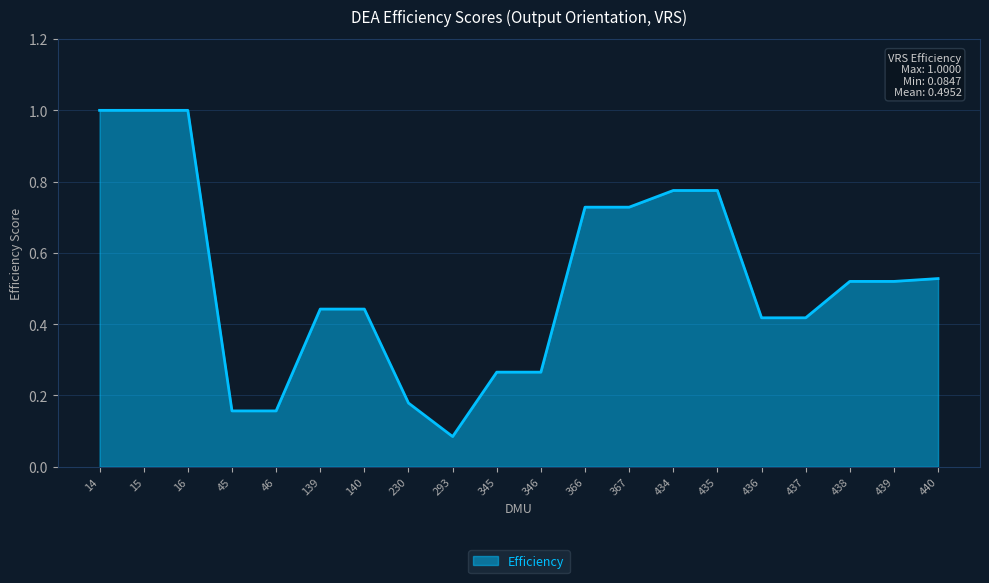

What is the change in value from 15 to 434?

-0.2